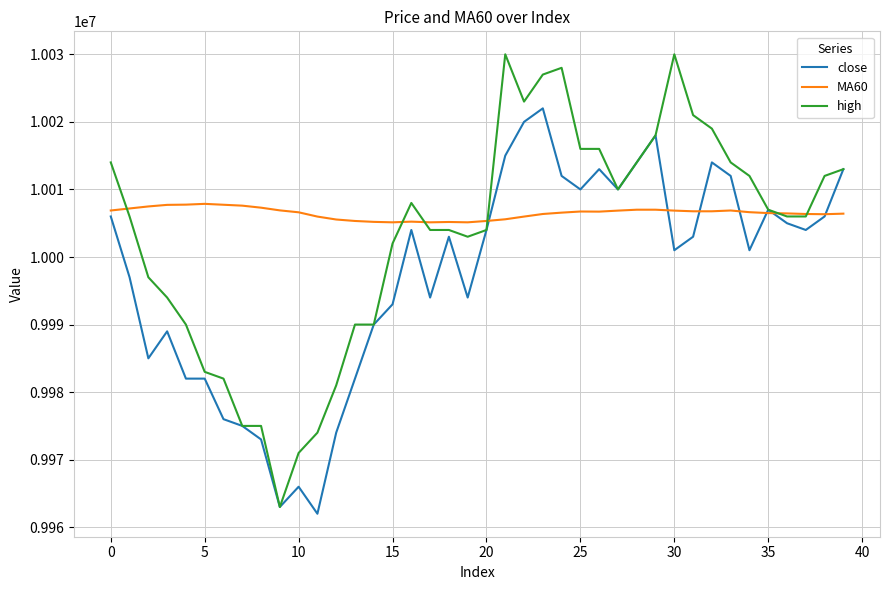

What is the minimum value for MA60?

10005133